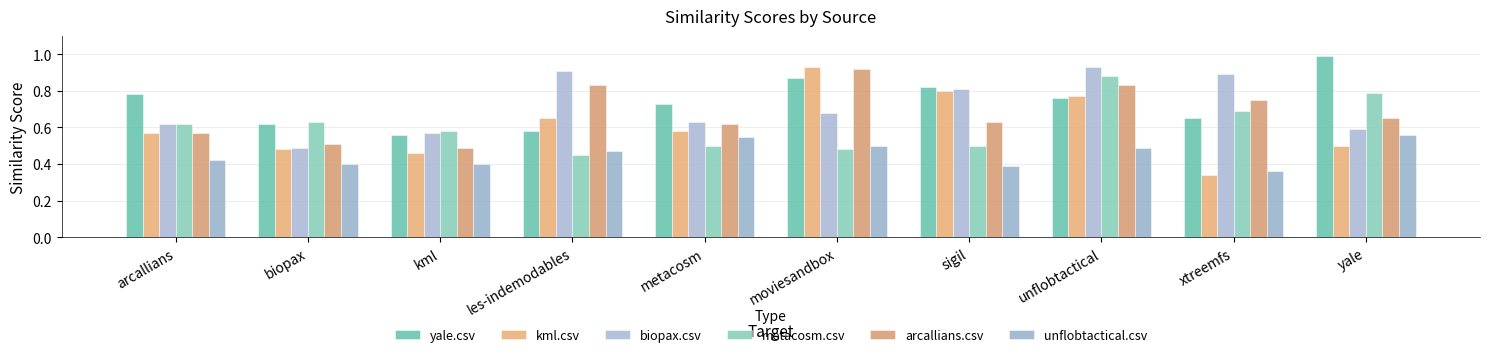

What is the difference between the second highest and minimum values in the biopax.csv series?

0.4